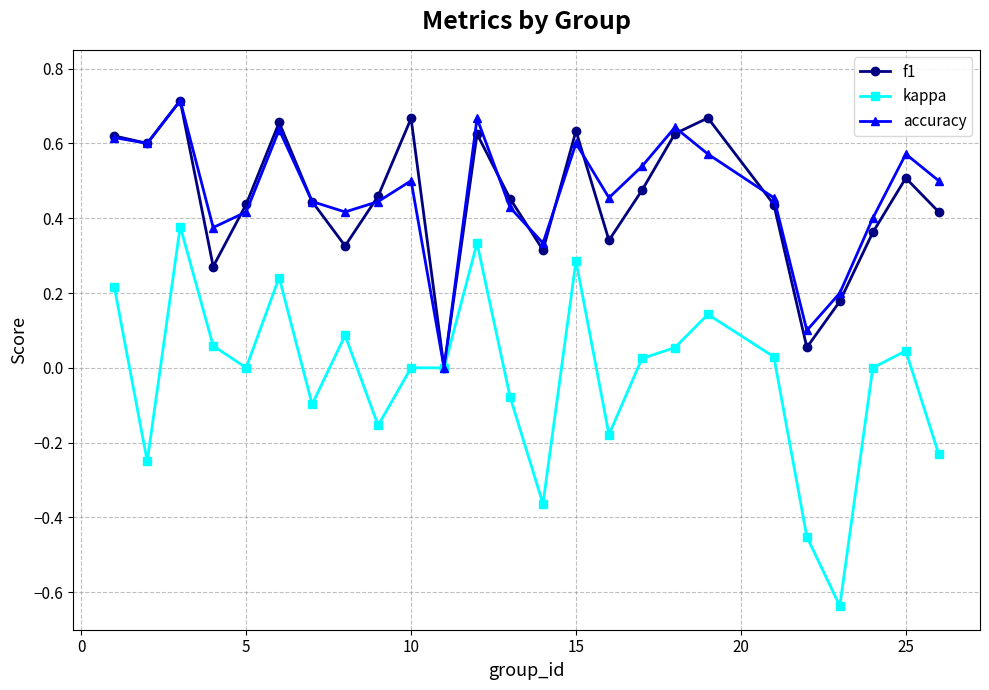

In accuracy, how many points are lower than both neighbors (excluding endpoints)?

7